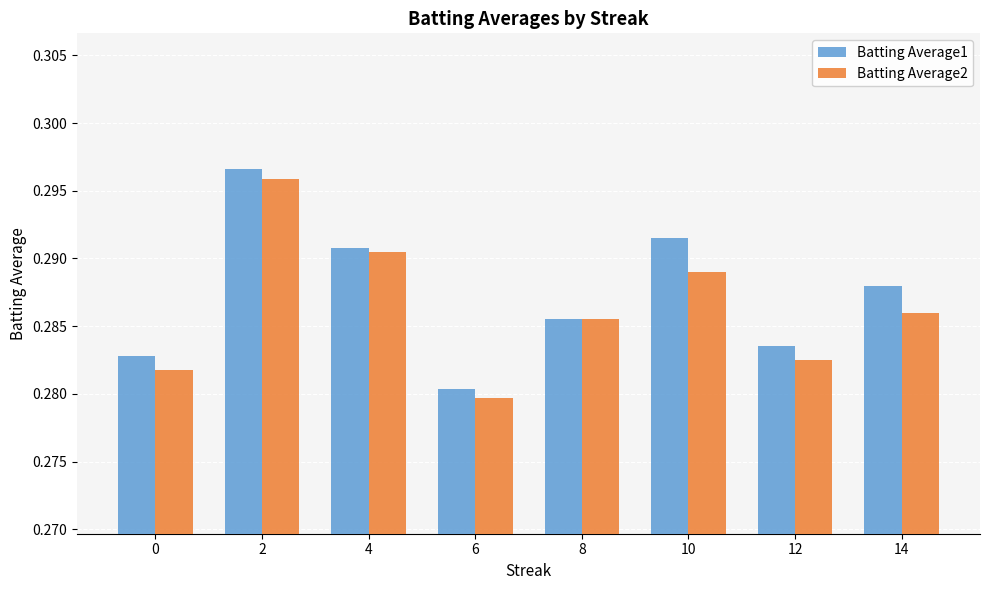

At which category does the chart reach its minimum across all series?

6